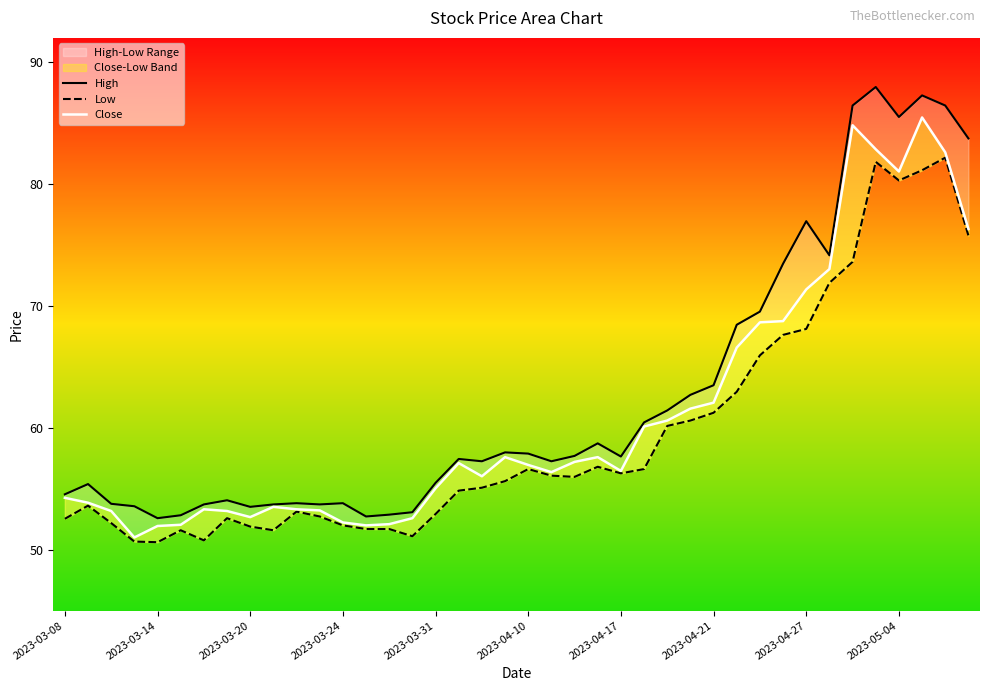

Rank the series by their maximum value, from highest to lowest.

High, Close, Low